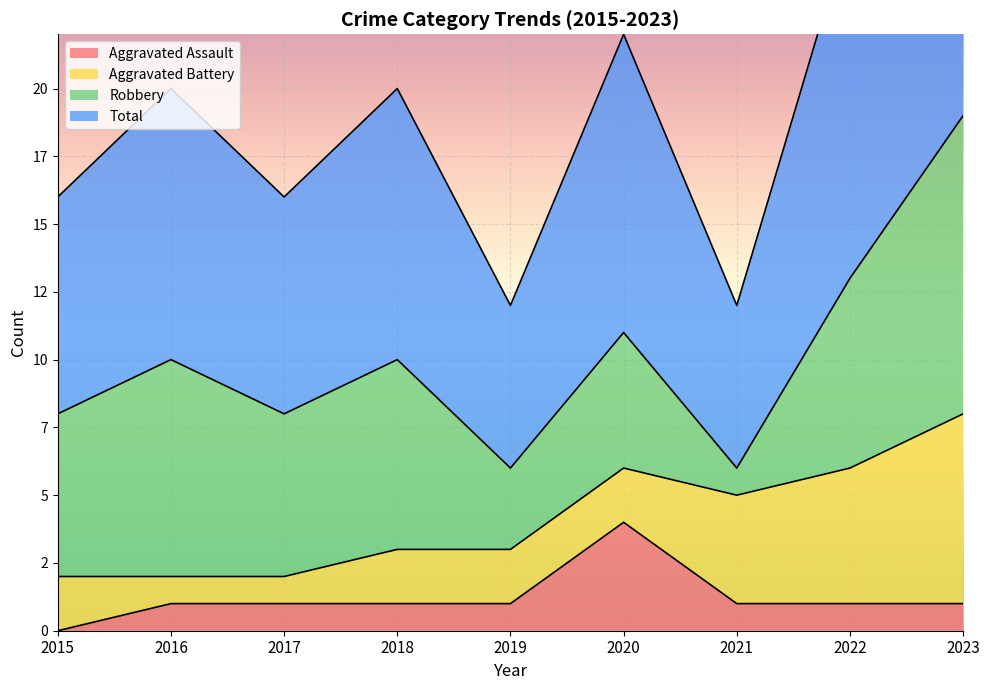

True or false: Aggravated Assault has more than 2 points higher than both neighbors.

False